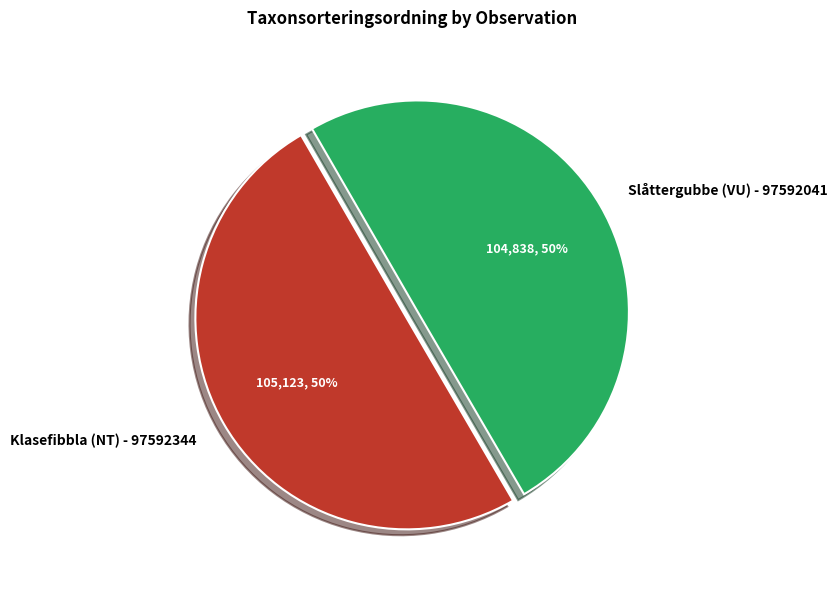

Is it true that Klasefibbla (NT) - 97592344 is 57% of the pie?

False